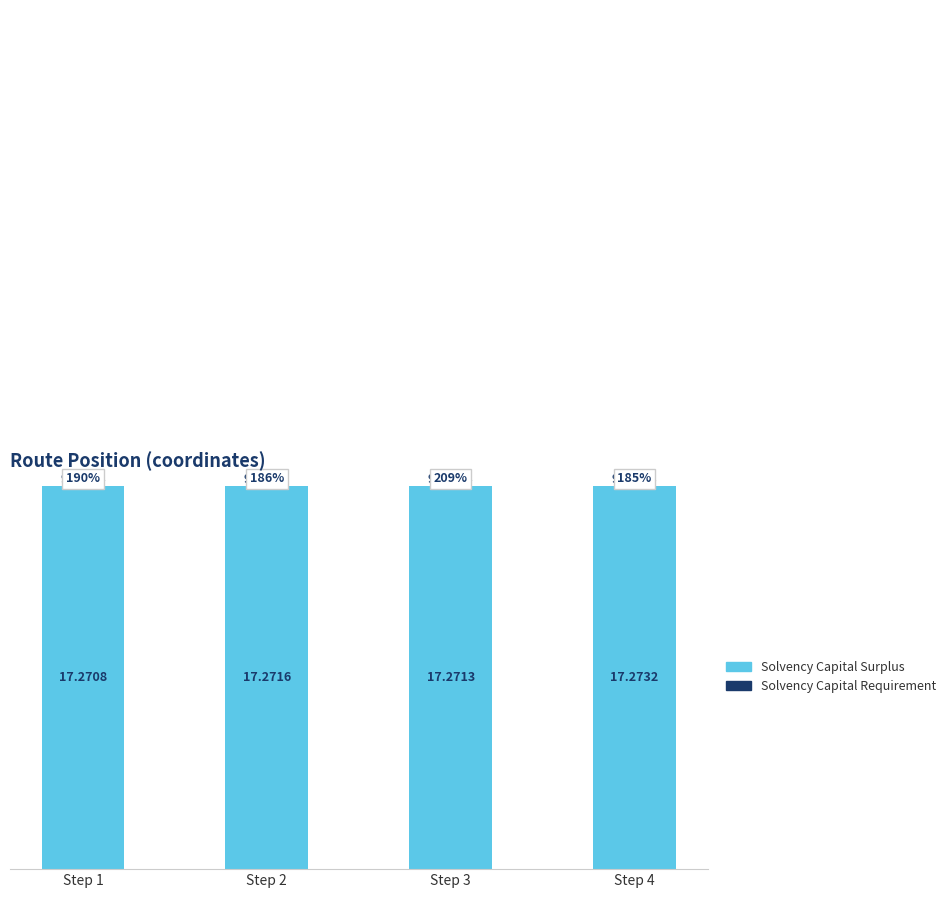

How many bars are there in each group?

2